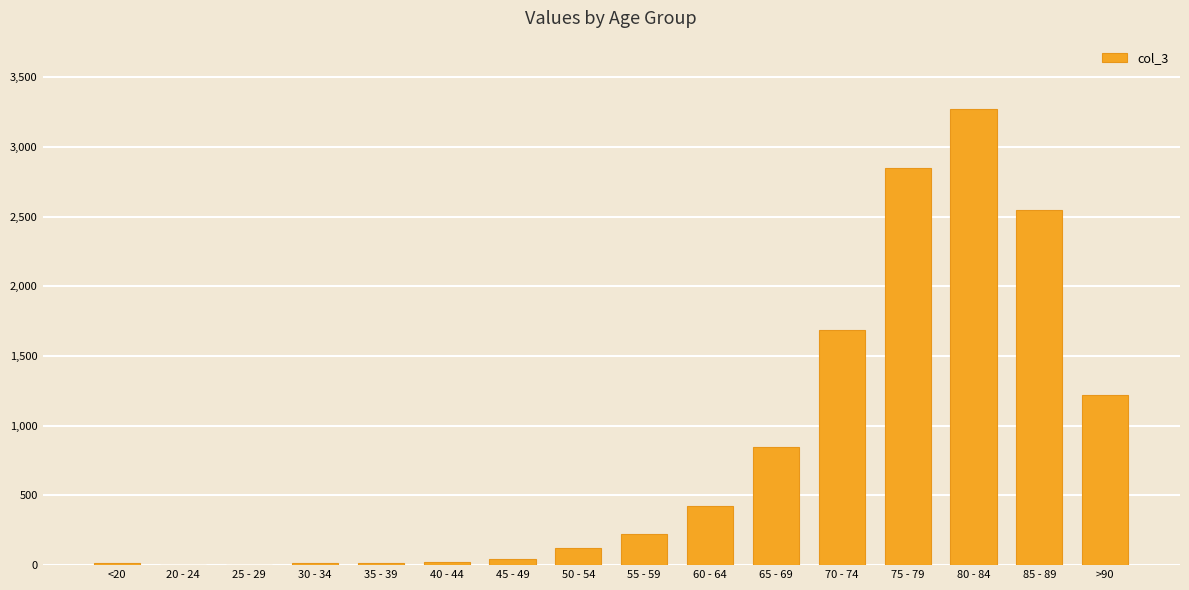

Is it true that the value at <20 is 18?

True